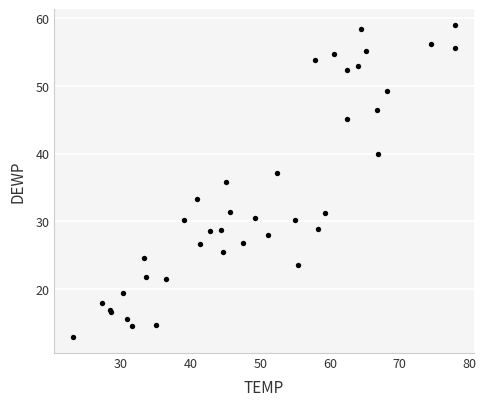

What Y value in the scatter plot is closest to 35?

35.8